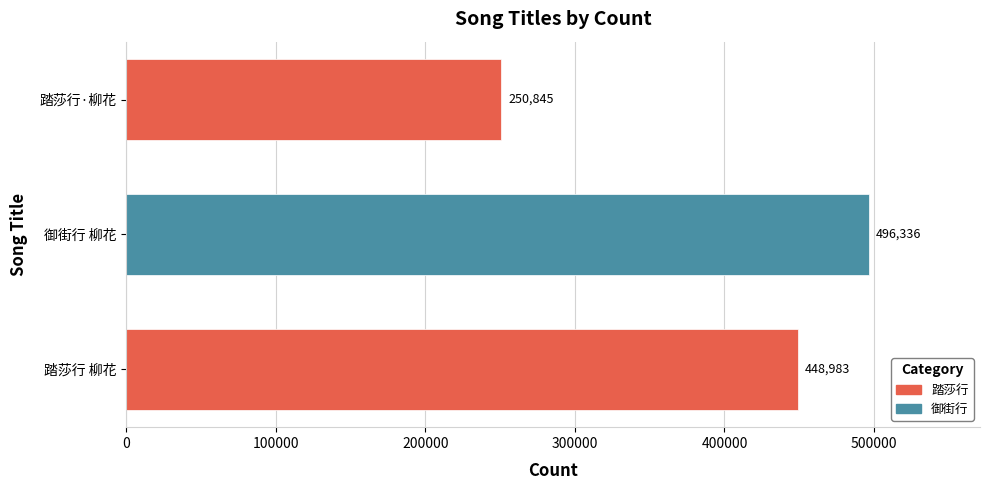

Reading bottom to top, extract all data points from this chart.

踏莎行 柳花=448983	御街行 柳花=496336	踏莎行·柳花=250845